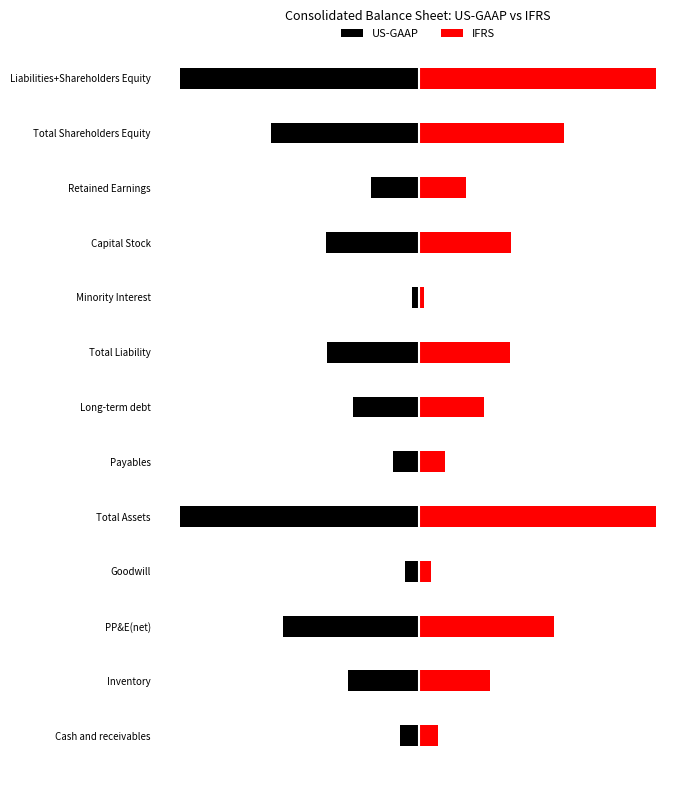

What are all the series names shown in the legend?

US-GAAP, IFRS